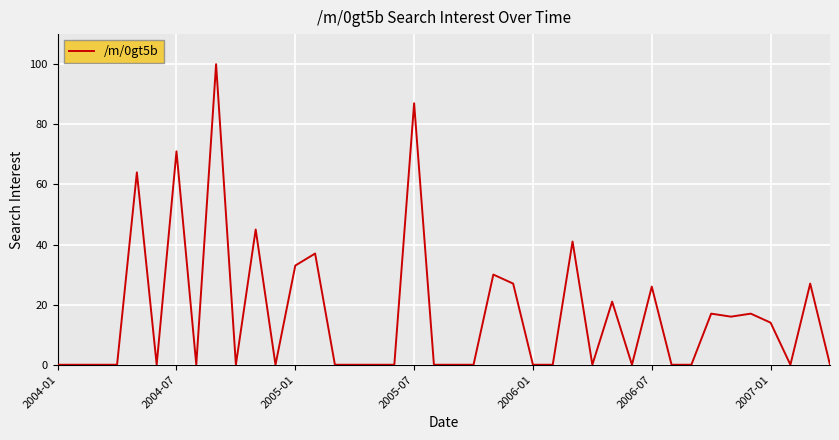

What is the greatest value displayed?

100